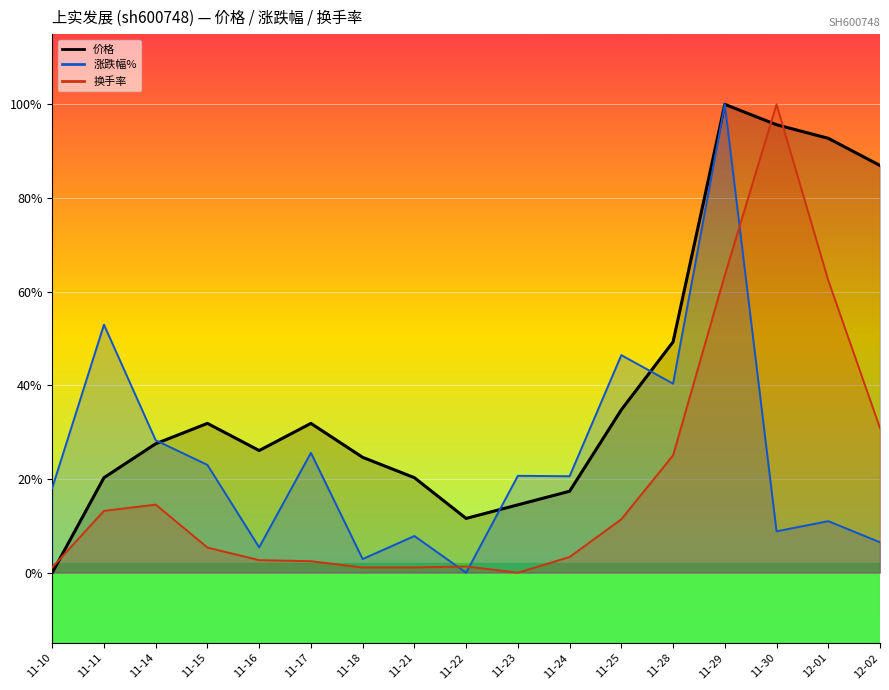

The 换手率 series shows 0.3 at 12-02. True or false?

True